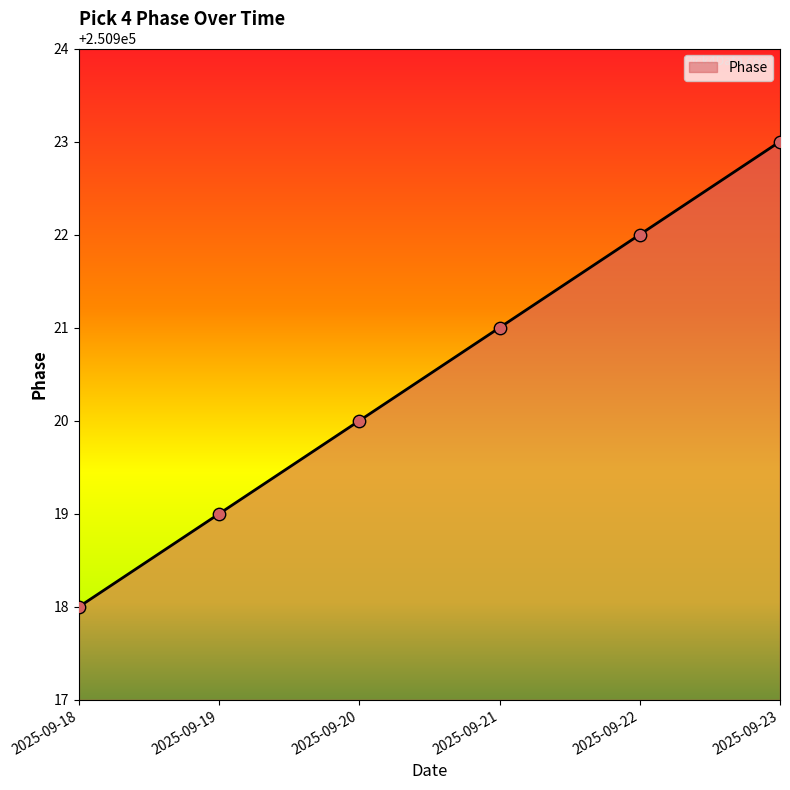

What is the change in value from 2025-09-18 to 2025-09-20?

+2